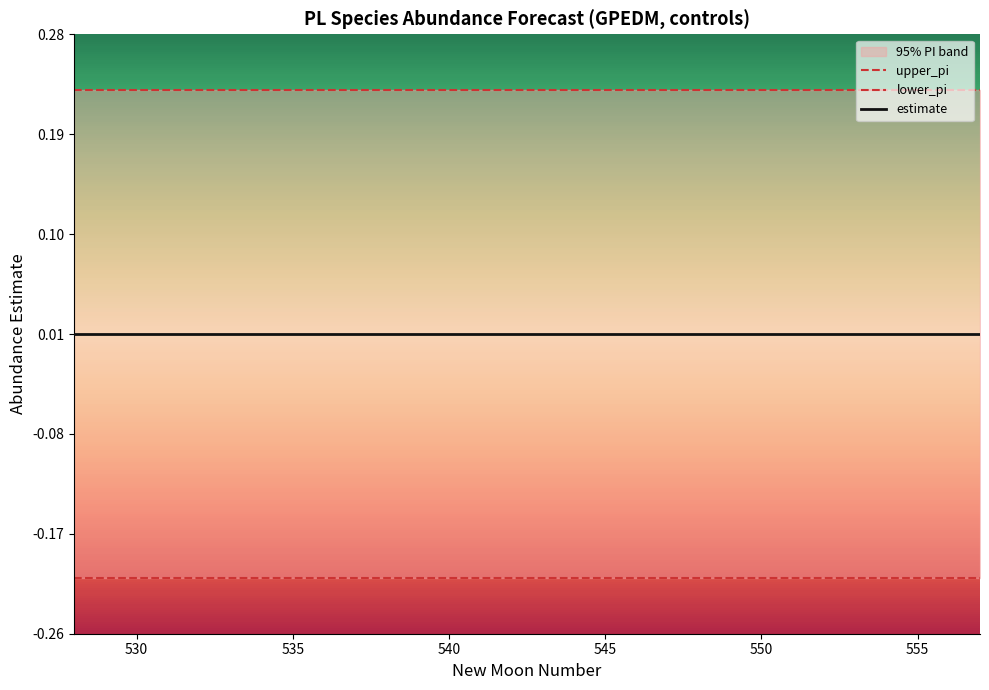

List the series in order of their overall mean, lowest first.

lower_pi, estimate, upper_pi